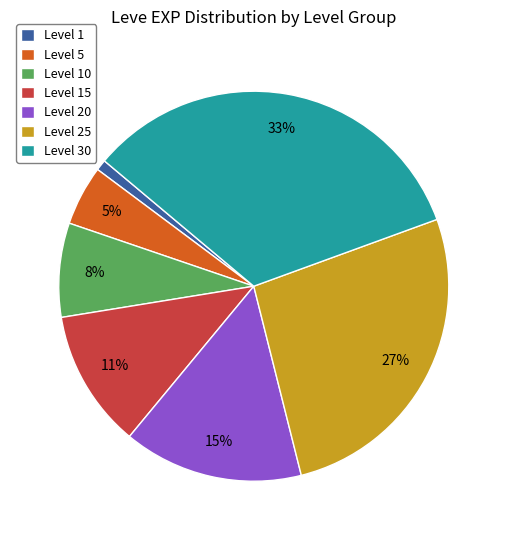

To the nearest percent, what is the difference between the largest and smallest slice percentages?

32%